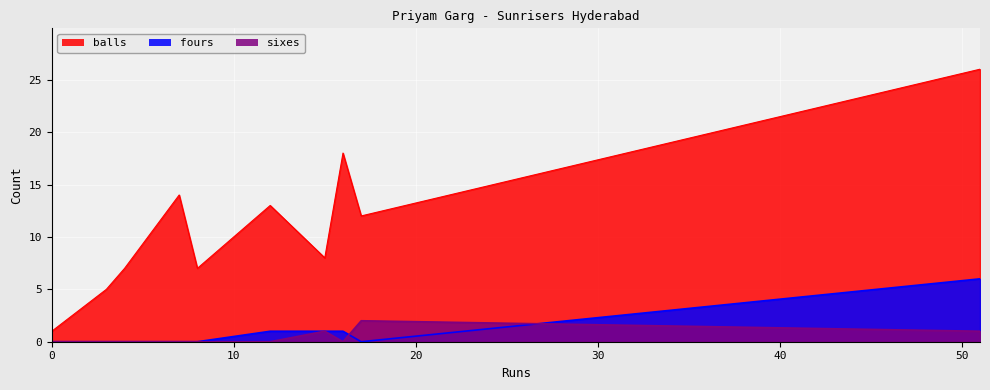

What is the sum of all fours values?

9